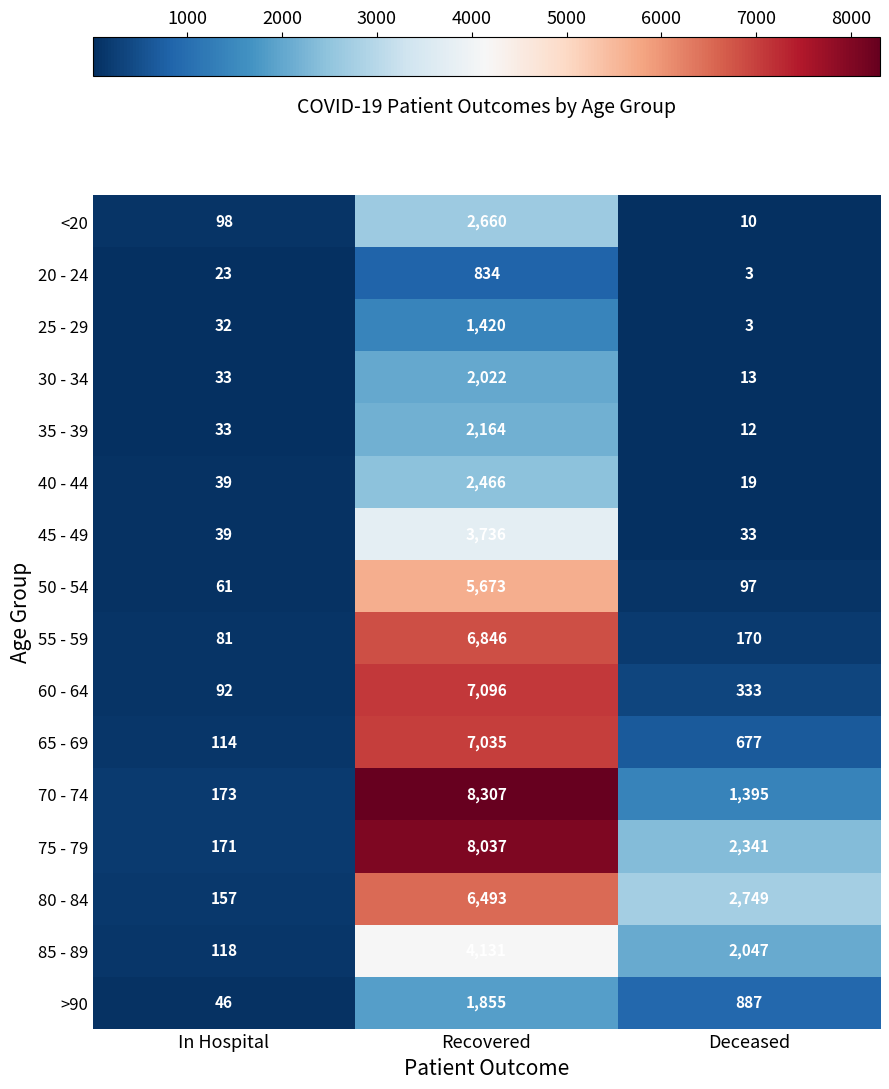

The value of <20 at Deceased is 10. True or false?

True